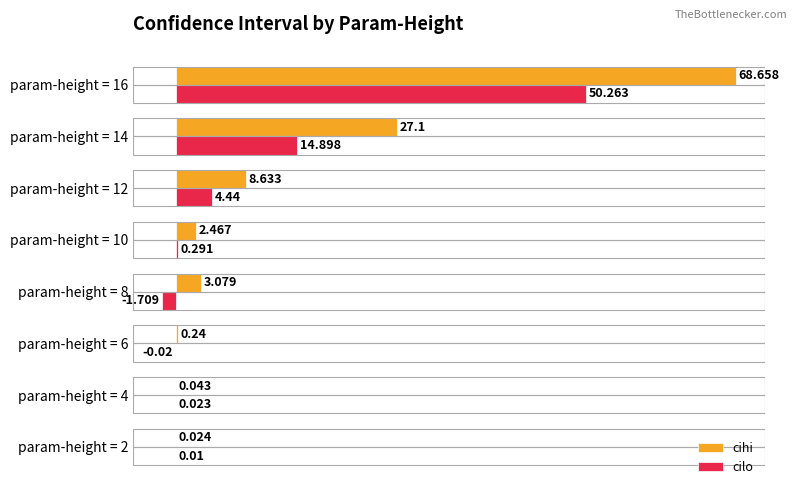

Is the value of cilo at param-height = 12 greater than the value of cihi at param-height = 4?

Yes